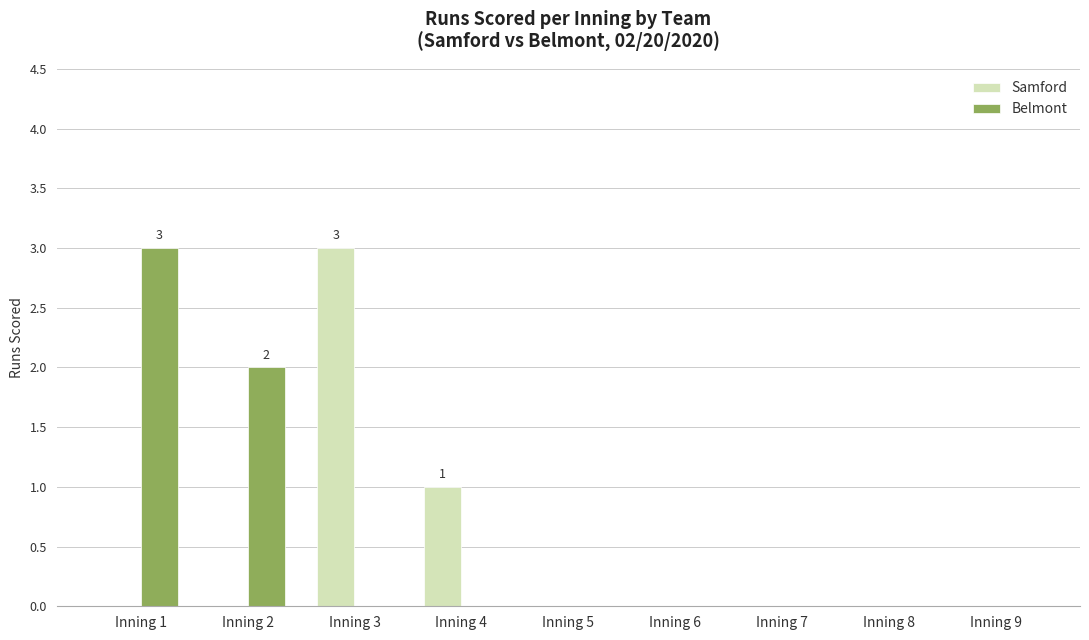

Between Inning 2 and Inning 8, which series saw the biggest shift?

Belmont